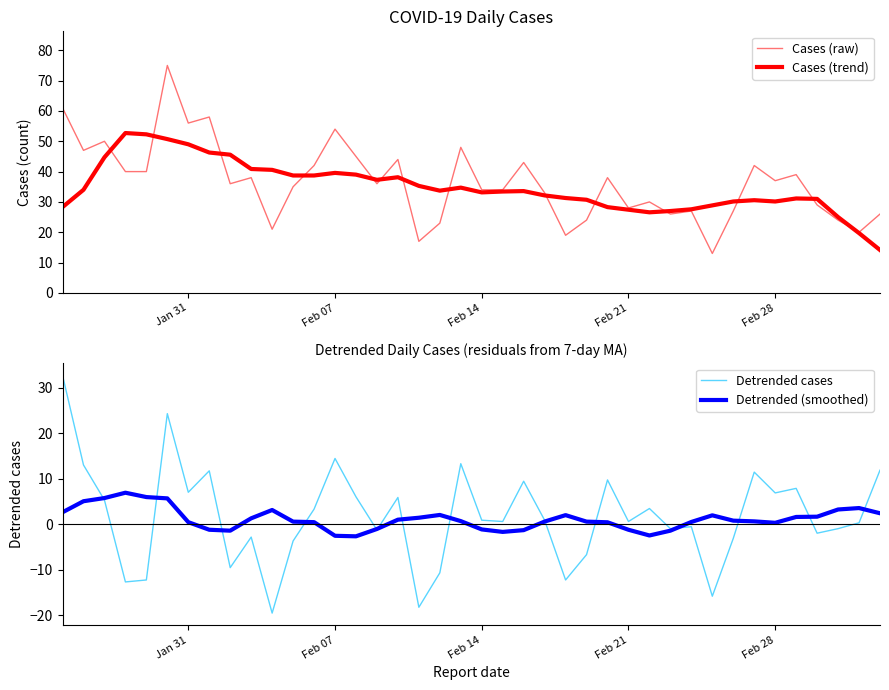

What is the difference between the second highest and second lowest values in the Cases (raw) series?

44.0